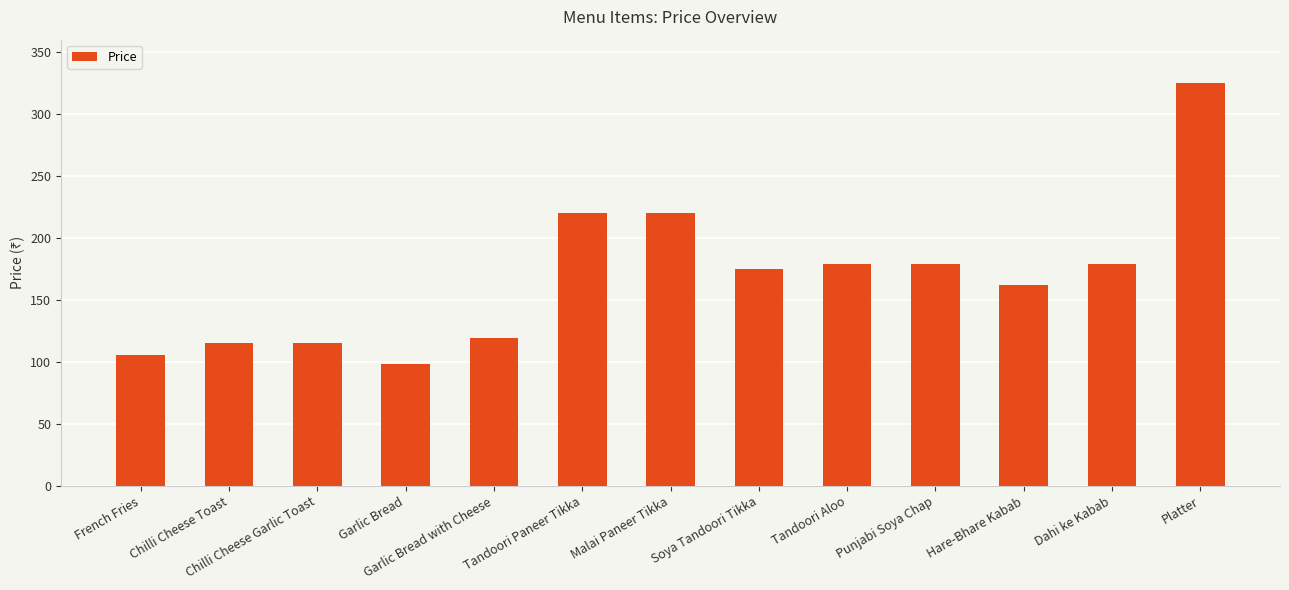

Reading left to right, list all the values displayed in this chart.

French Fries=106	Chilli Cheese Toast=115	Chilli Cheese Garlic Toast=115	Garlic Bread=98	Garlic Bread with Cheese=119	Tandoori Paneer Tikka=220	Malai Paneer Tikka=220	Soya Tandoori Tikka=175	Tandoori Aloo=179	Punjabi Soya Chap=179	Hare-Bhare Kabab=162	Dahi ke Kabab=179	Platter=325